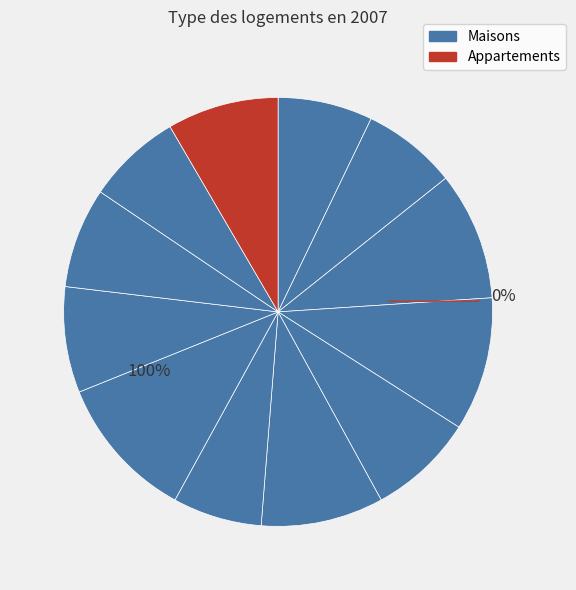

The 27 slice represents 1% of the pie. True or false?

False